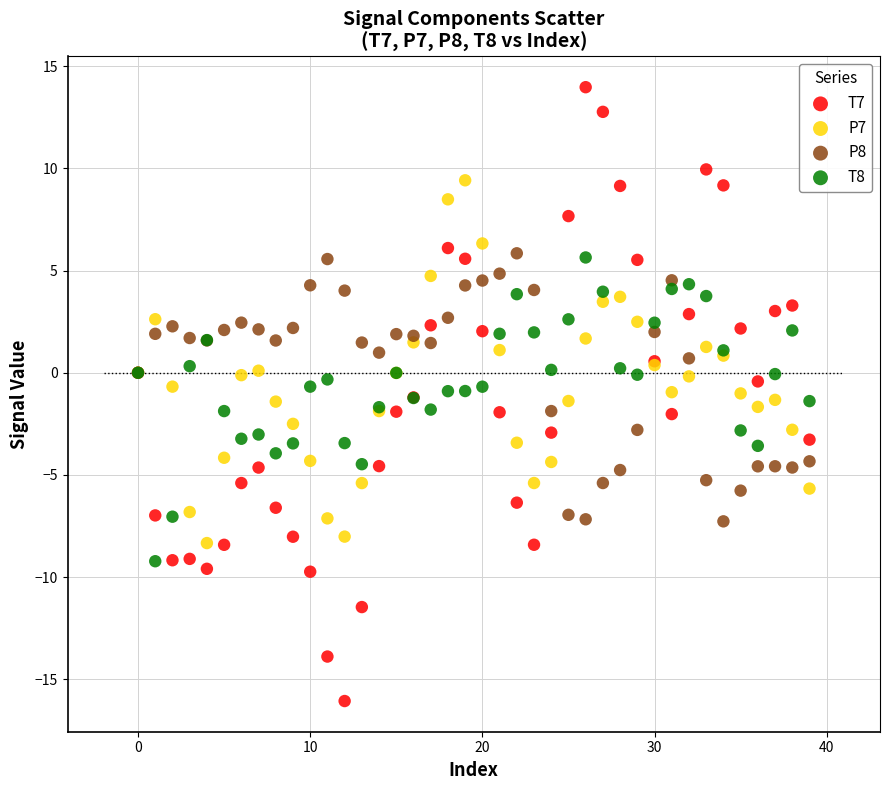

Which series has the largest Y range (max minus min)?

T7